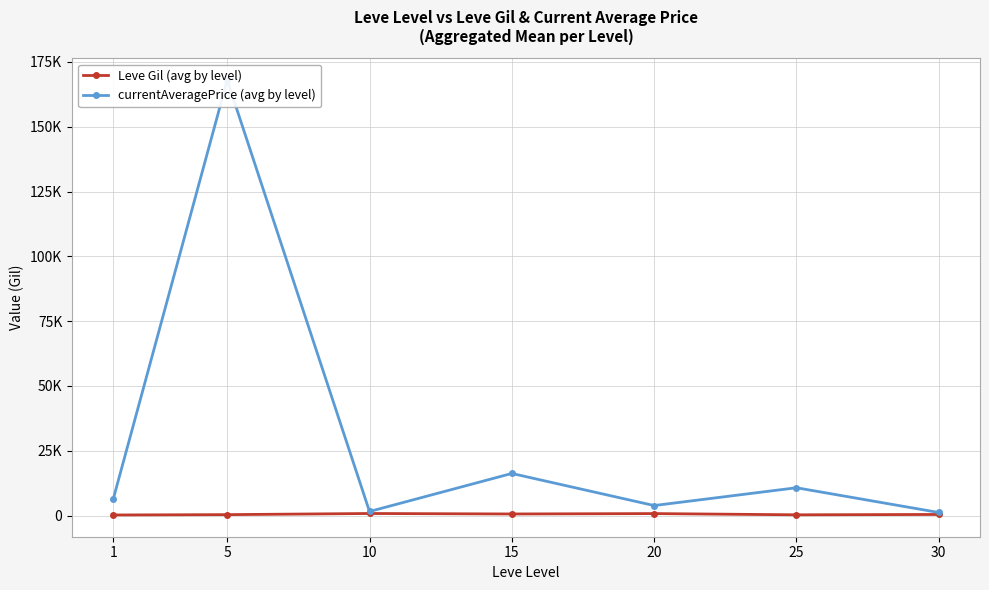

Rank the series by their average value, from lowest to highest.

Leve Gil (avg by level), currentAveragePrice (avg by level)